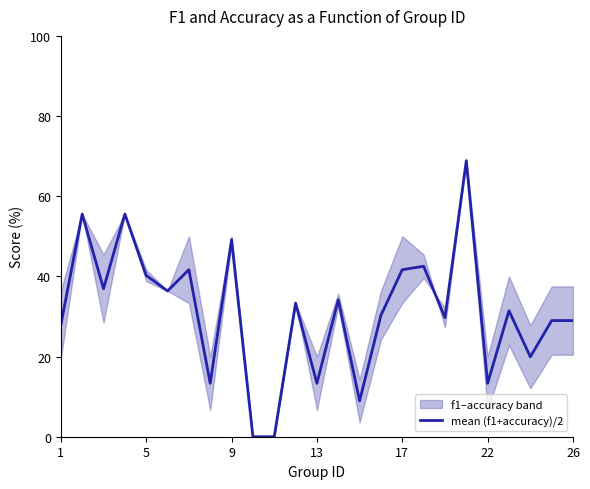

True or false: mean (f1+accuracy)/2 has a value of 51.7 at 26.

False